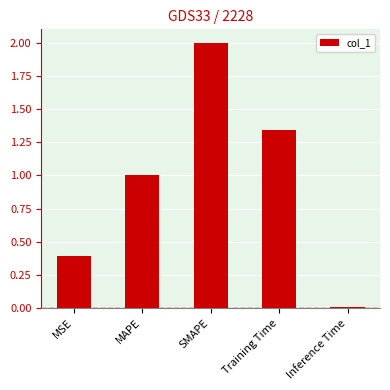

Which category has the highest value across all series?

SMAPE